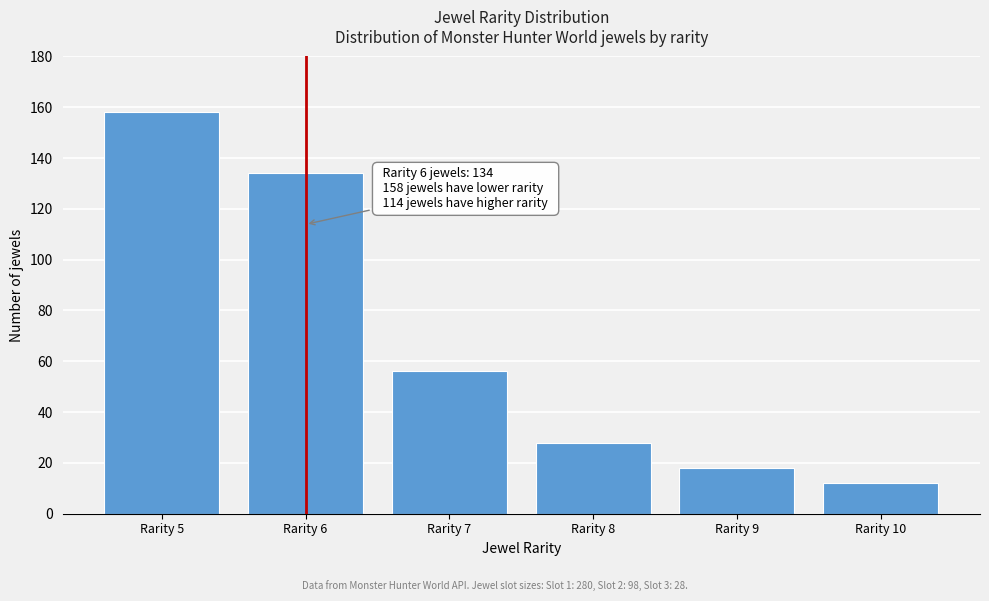

Reading left to right, extract all data points from this chart.

158	134	56	28	18	12